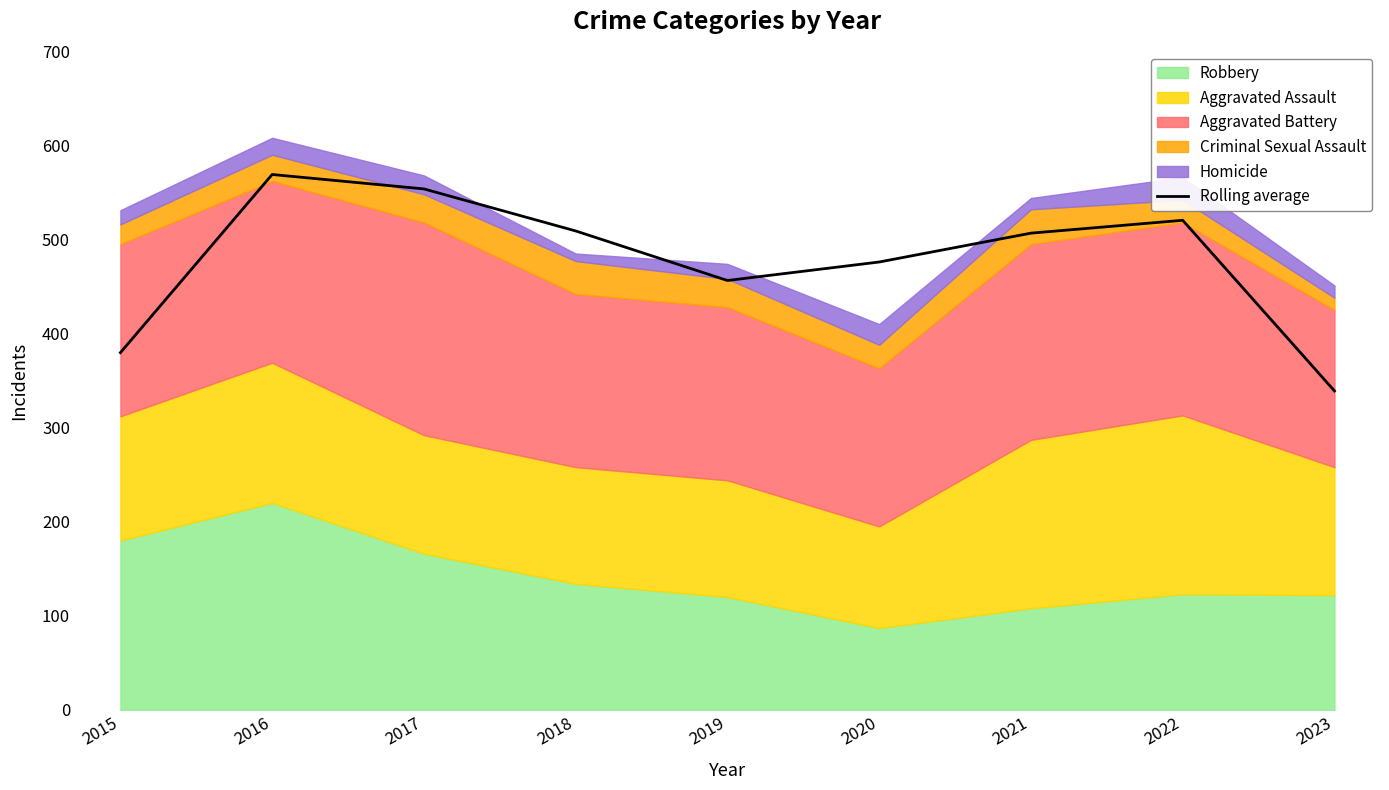

What is the difference between the second highest and minimum values?

214.7